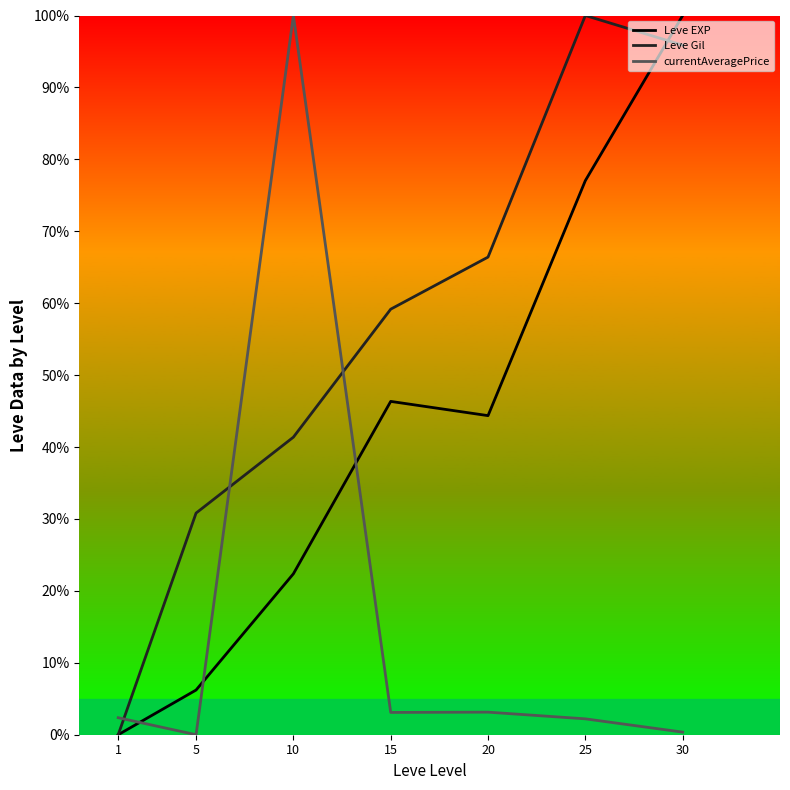

The value of Leve EXP at 1 is 31.6. True or false?

False